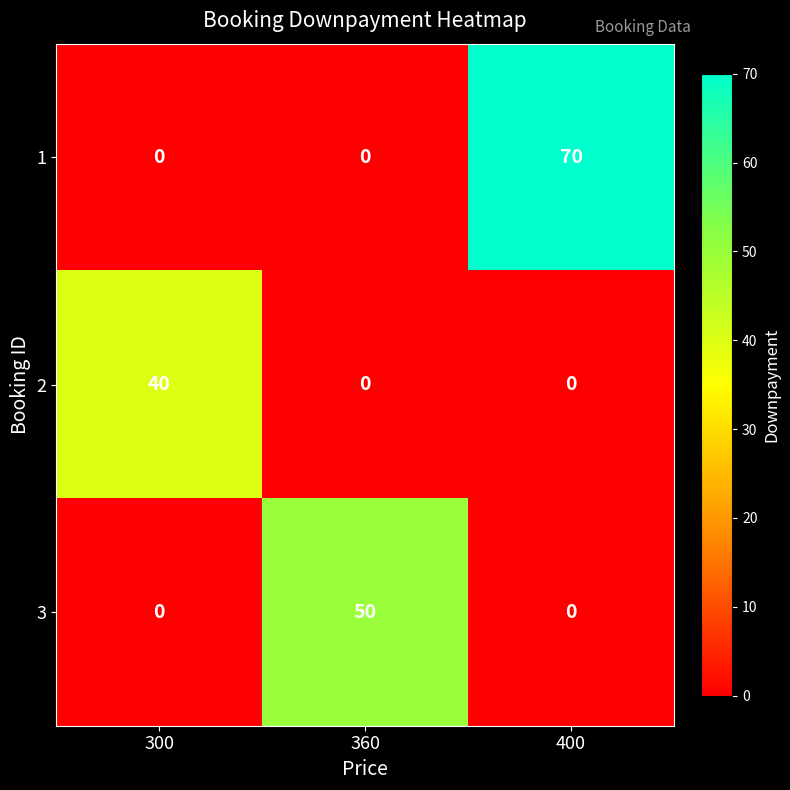

Rank the series by their average value, from highest to lowest.

1, 3, 2